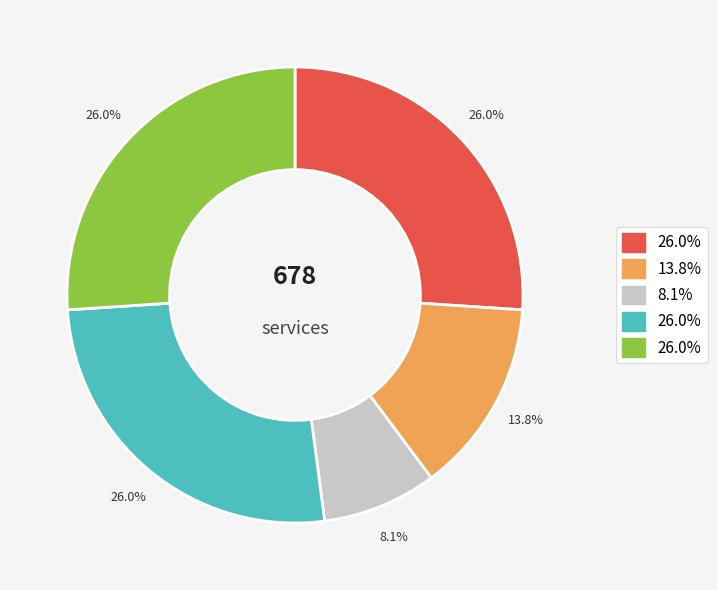

Does any single category account for the majority?

No